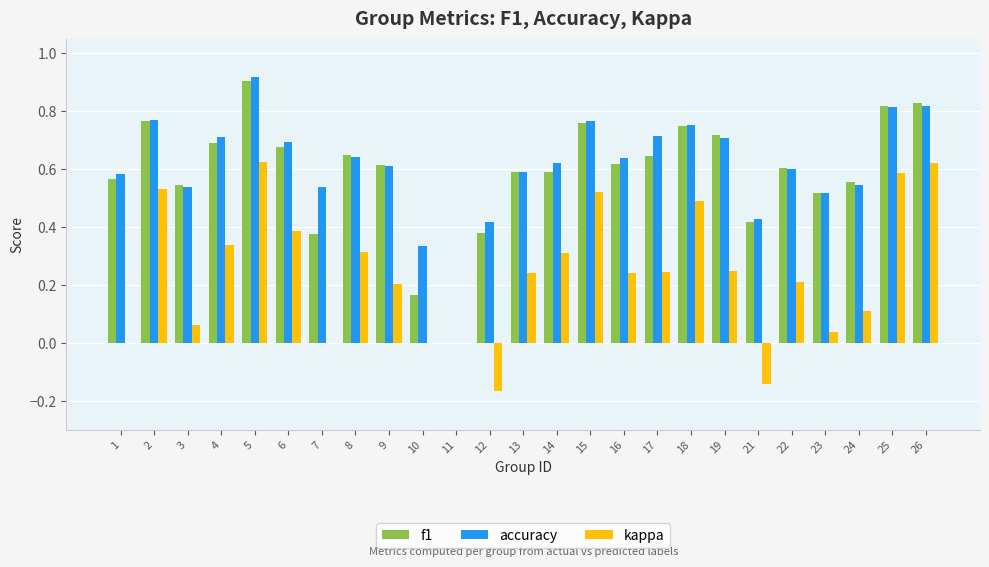

The accuracy series shows 0.2 at 5. True or false?

False